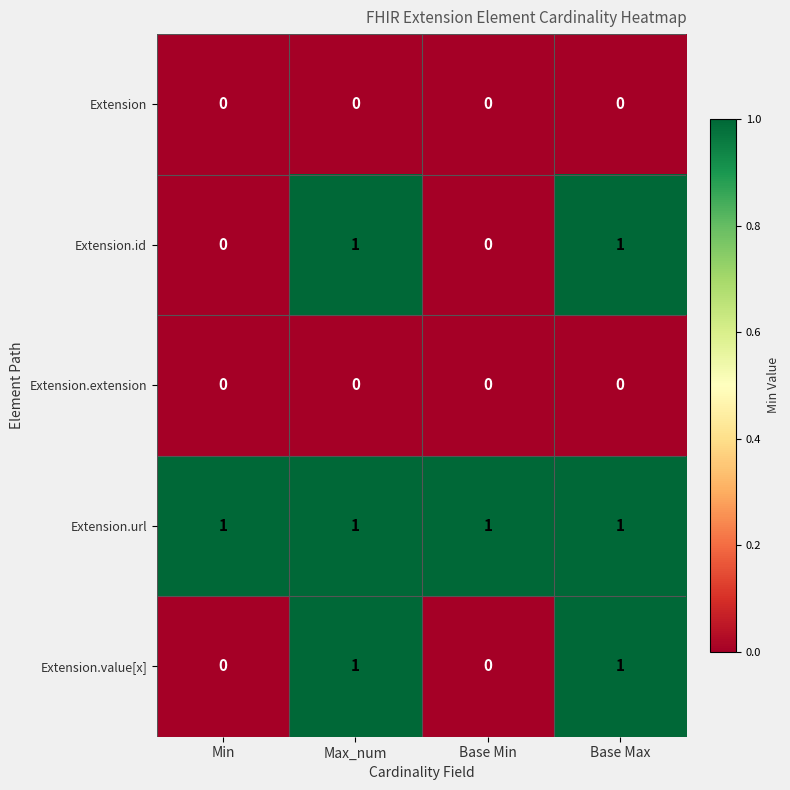

Is it true that Extension equals 0 at Base Max?

True